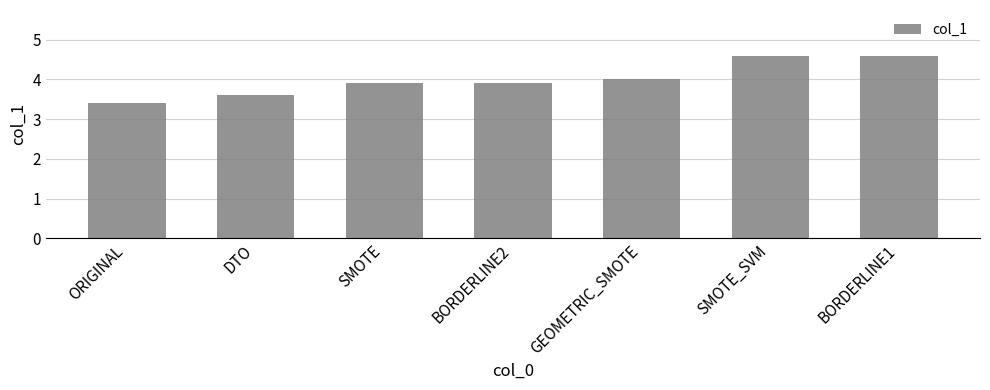

What is the approximate value at GEOMETRIC_SMOTE?

4.0